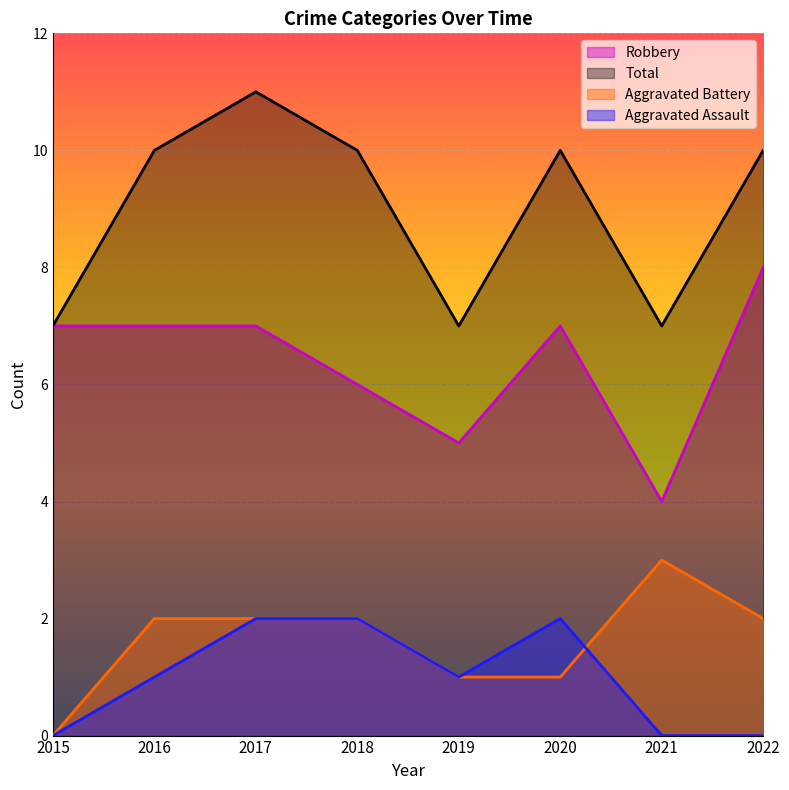

Reading left to right, list all the values displayed in this chart.

Aggravated Assault: 2015=0	2016=1	2017=2	2018=2	2019=1	2020=2	2021=0	2022=0
Aggravated Battery: 2015=0	2016=2	2017=2	2018=2	2019=1	2020=1	2021=3	2022=2
Robbery: 2015=7	2016=7	2017=7	2018=6	2019=5	2020=7	2021=4	2022=8
Total: 2015=7	2016=10	2017=11	2018=10	2019=7	2020=10	2021=7	2022=10